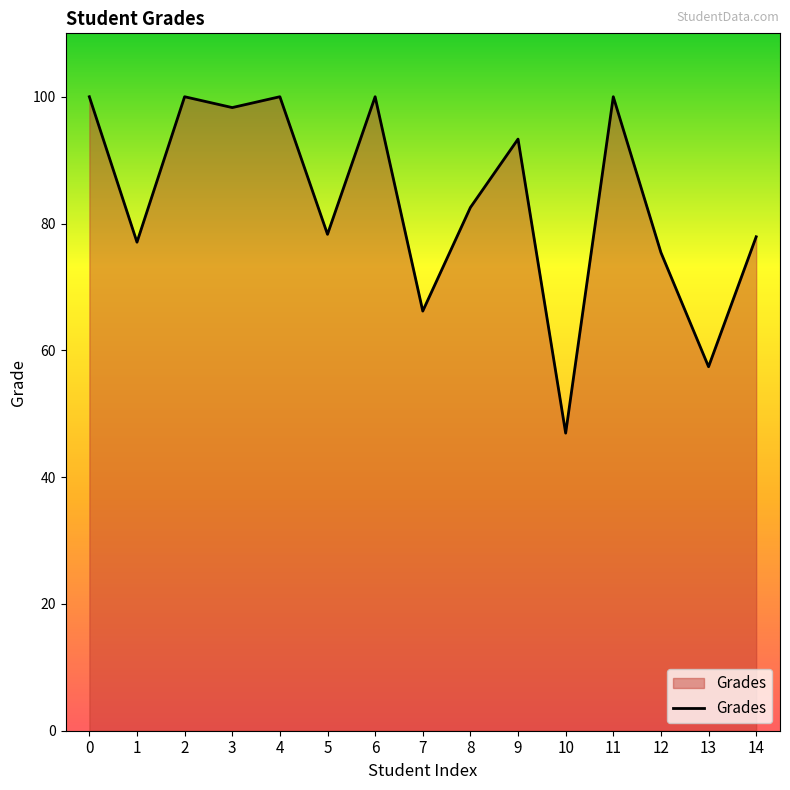

What is the difference between the values at 2 and 13?

42.6